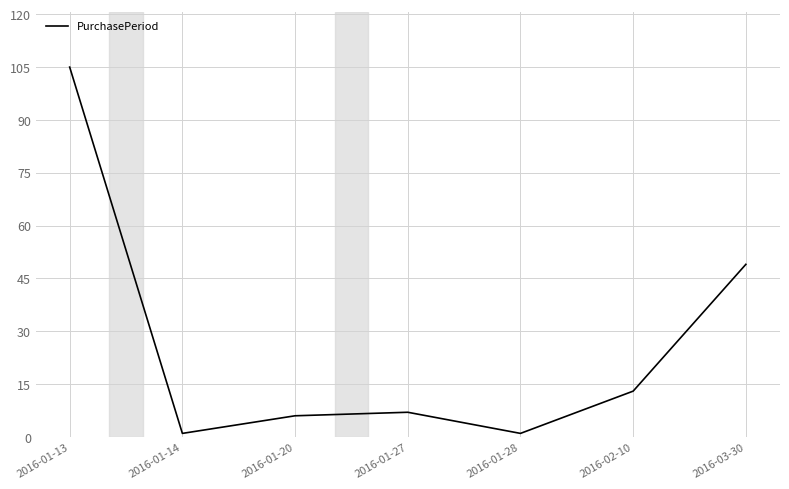

What is the sum of the values at 2016-02-10 and 2016-01-27?

20